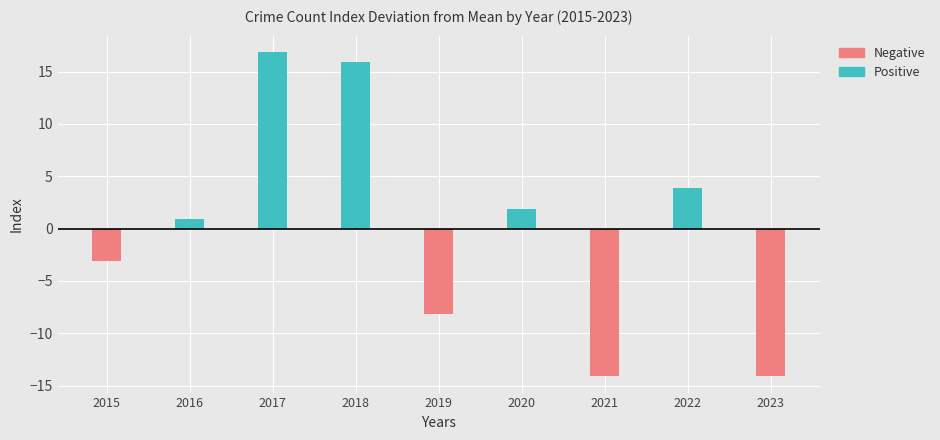

Does the chart contain any negative values?

Yes